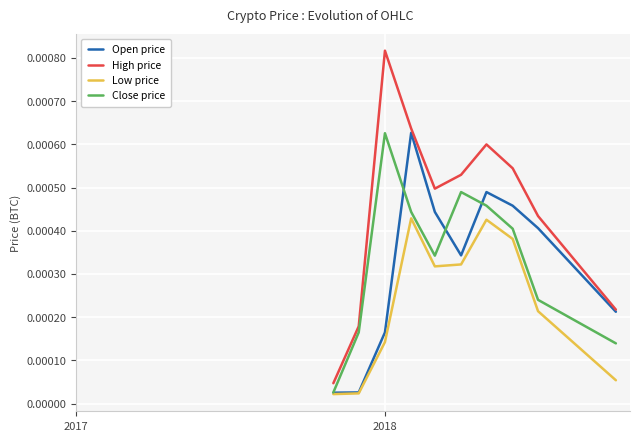

True or false: Close price and High price intersect in this chart.

False